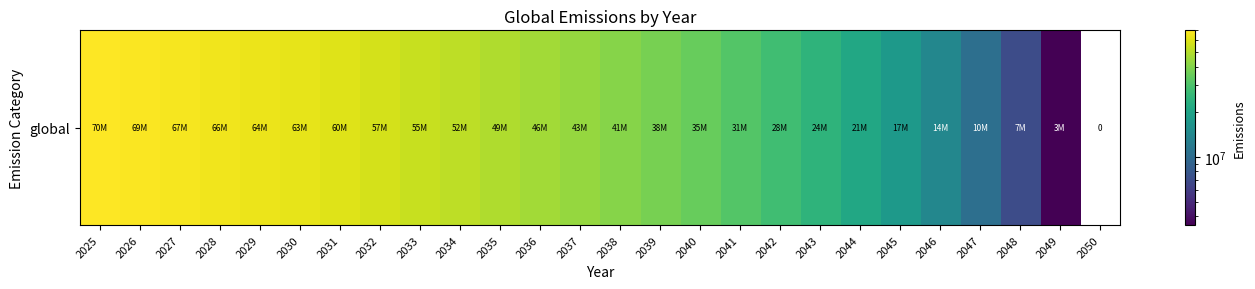

How many positive values are there?

25